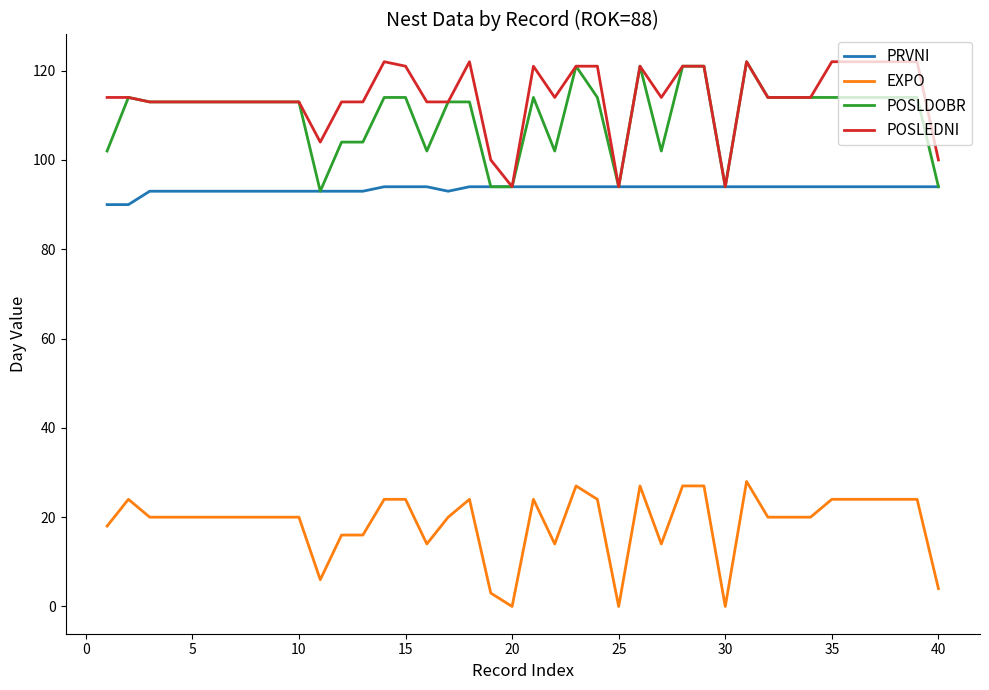

True or false: POSLEDNI and EXPO cross at least once.

False